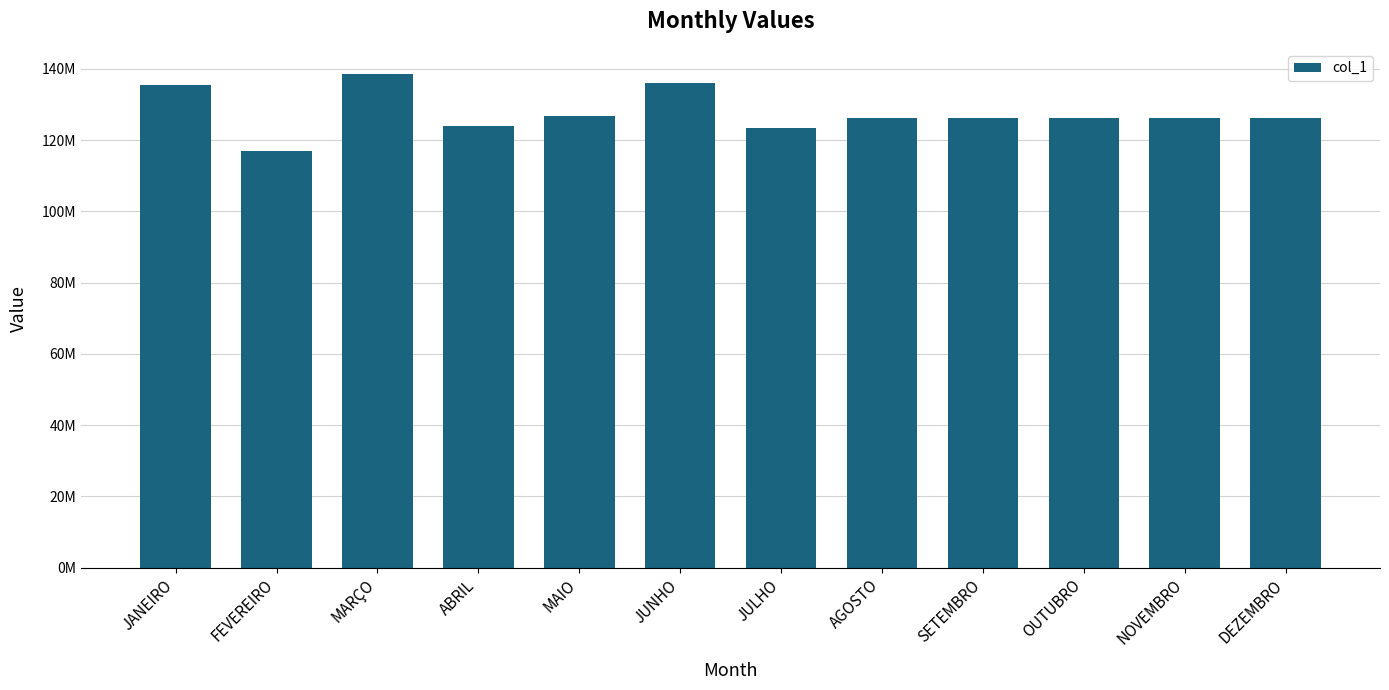

Rank the categories by value from highest to lowest.

MARÇO, JUNHO, JANEIRO, MAIO, AGOSTO, SETEMBRO, OUTUBRO, NOVEMBRO, DEZEMBRO, ABRIL, JULHO, FEVEREIRO